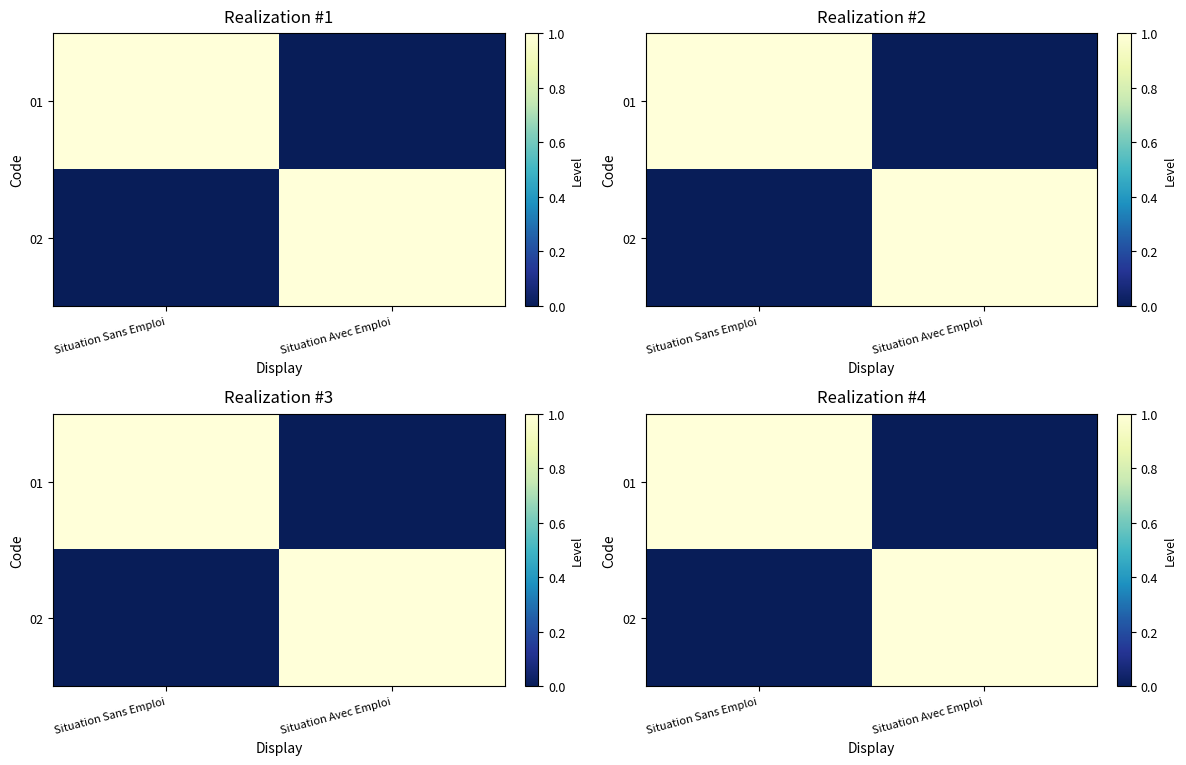

How many data points in 02 are less than 1?

1